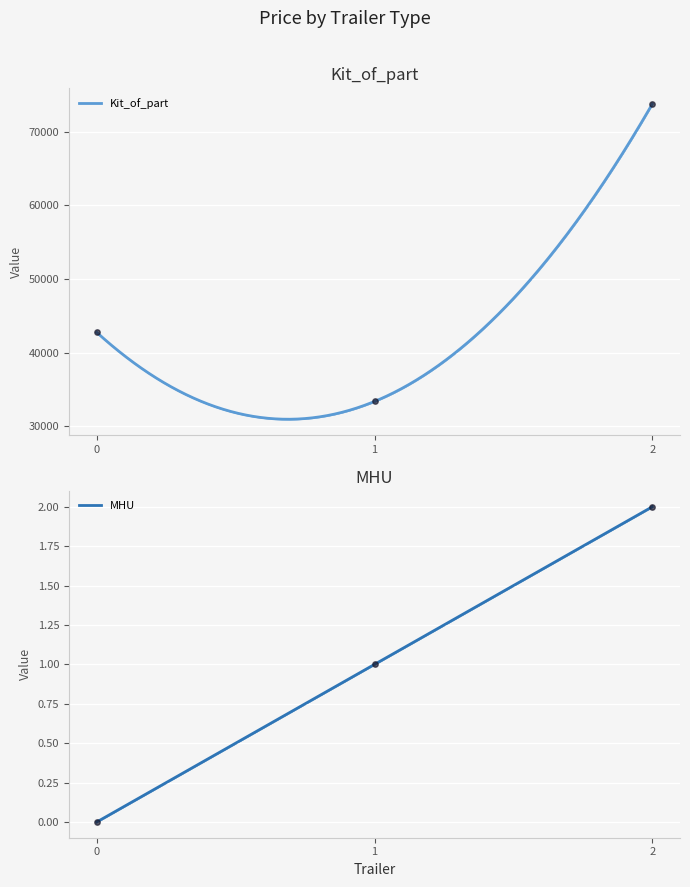

At how many categories does at least one series exceed 66179?

1